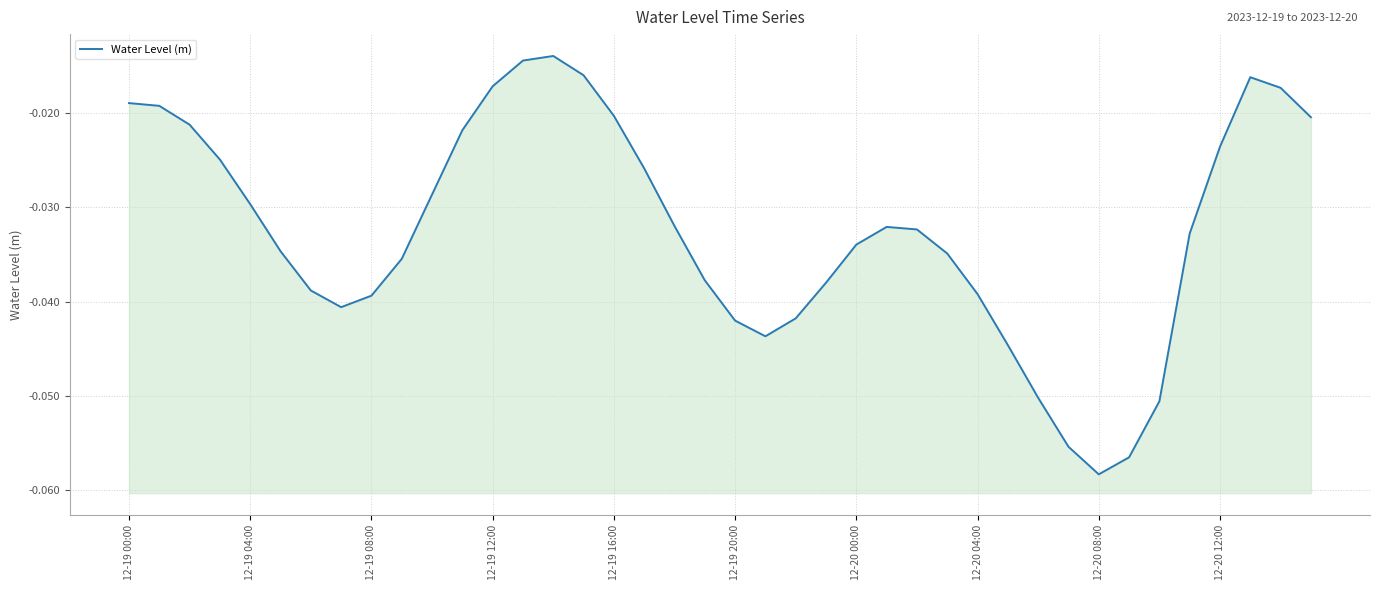

Is it true that the value at 30 is -0.1?

True